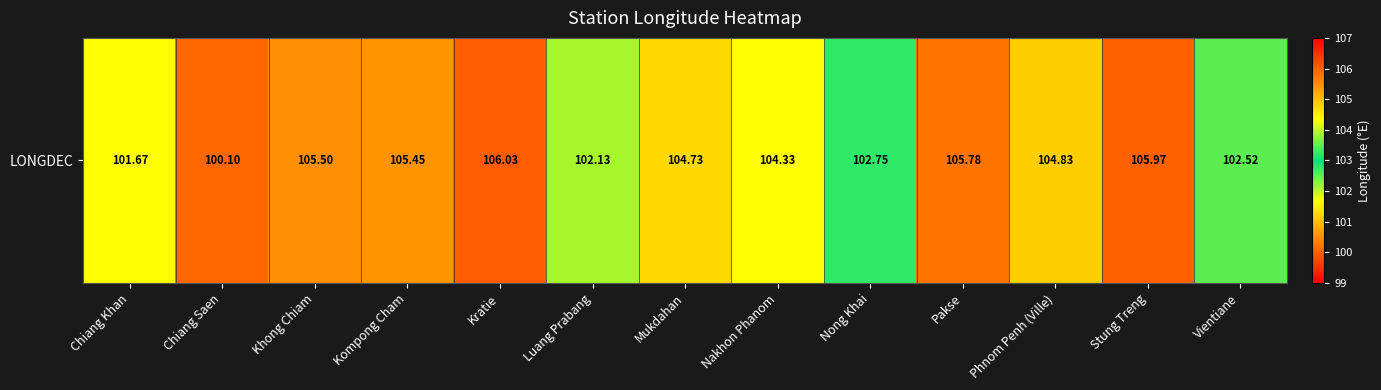

Rank the categories by value from highest to lowest.

Kratie, Stung Treng, Pakse, Khong Chiam, Kompong Cham, Phnom Penh (Ville), Mukdahan, Nakhon Phanom, Nong Khai, Vientiane, Luang Prabang, Chiang Khan, Chiang Saen